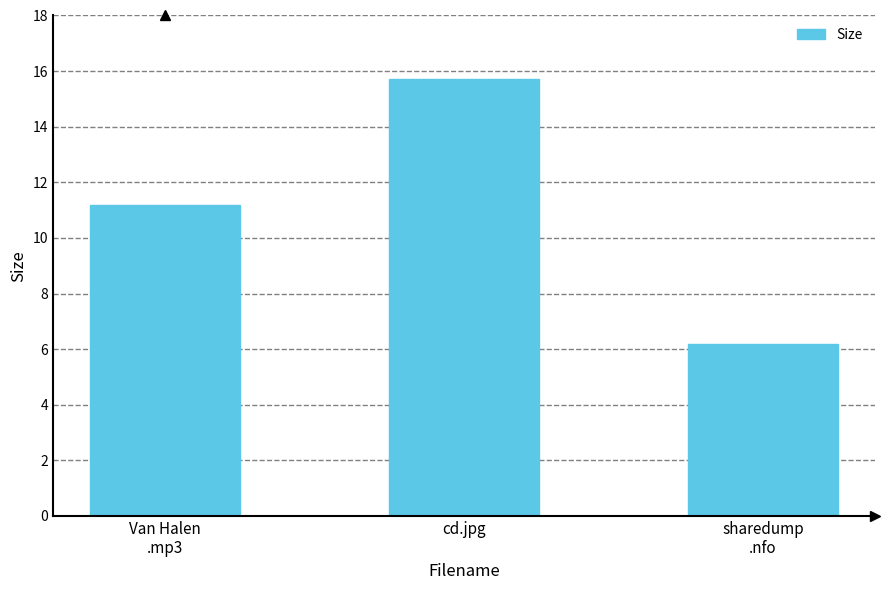

Which label corresponds to the largest value in the chart?

cd.jpg